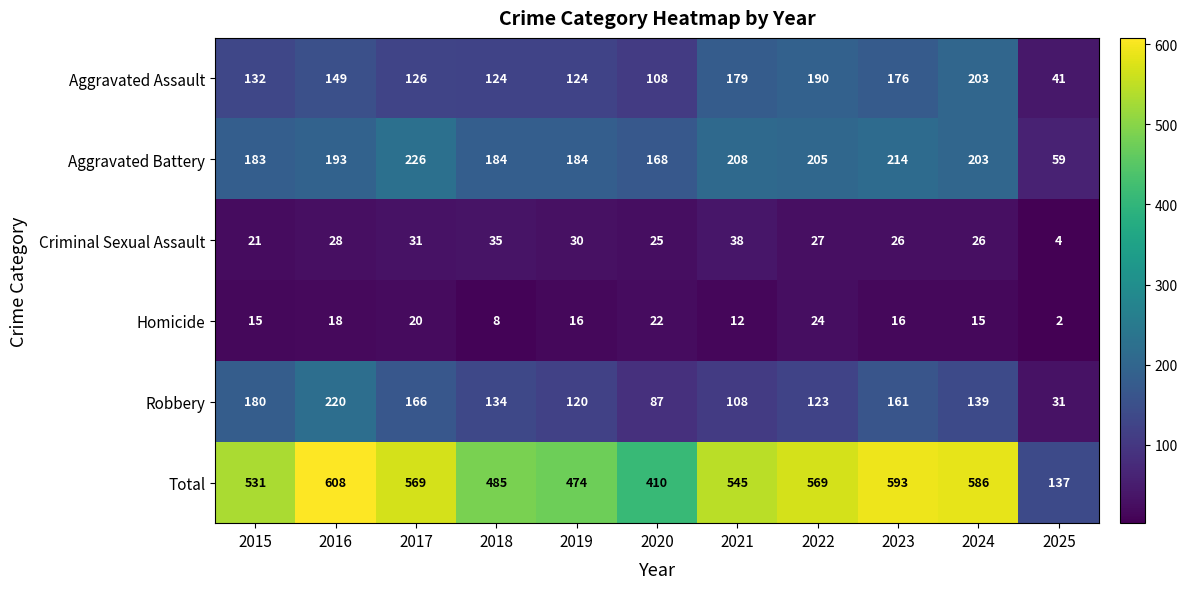

What is the average value of the Homicide series?

15